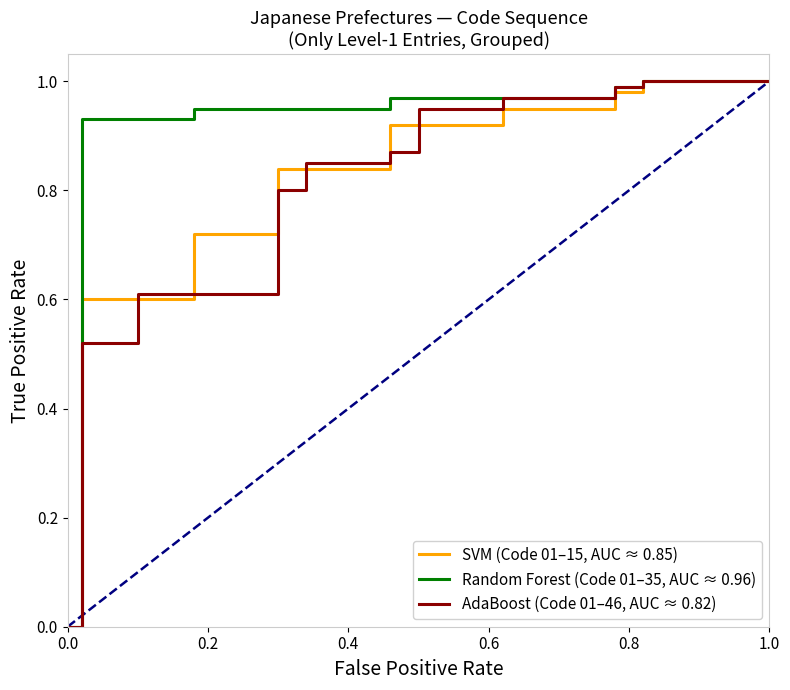

Which series has the largest total across all categories?

Random Forest (Code 01–35, AUC ≈ 0.96)